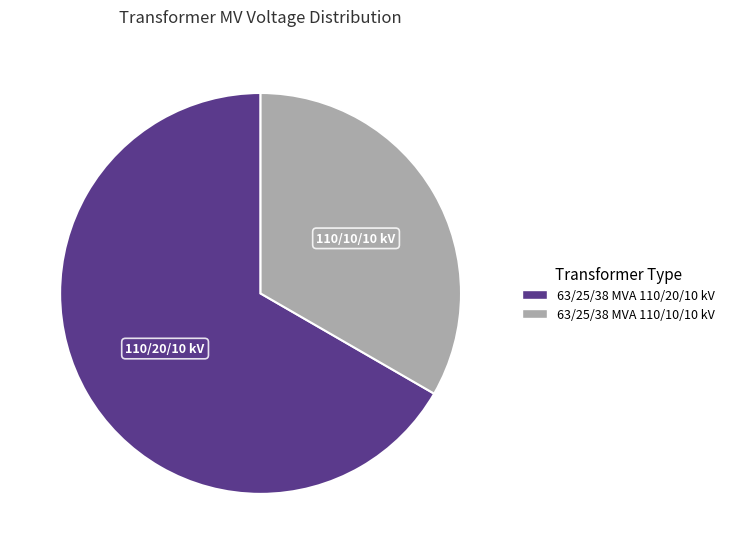

Which category accounts for the majority?

63/25/38 MVA 110/20/10 kV